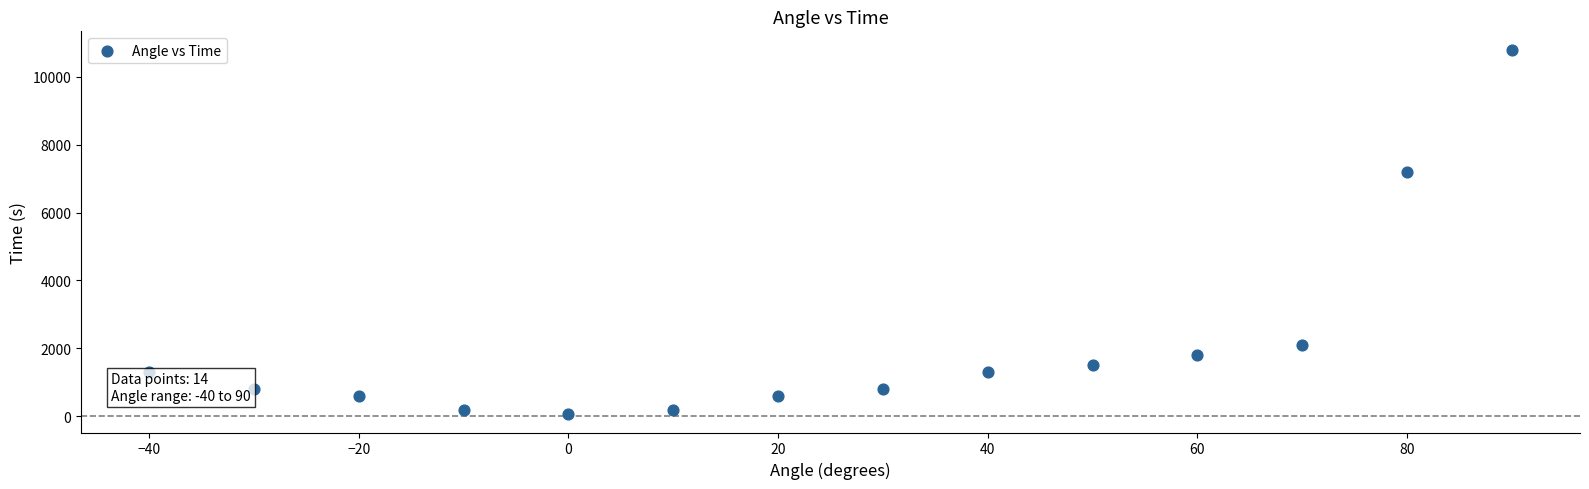

What is the range of Y values (max minus min)?

10740